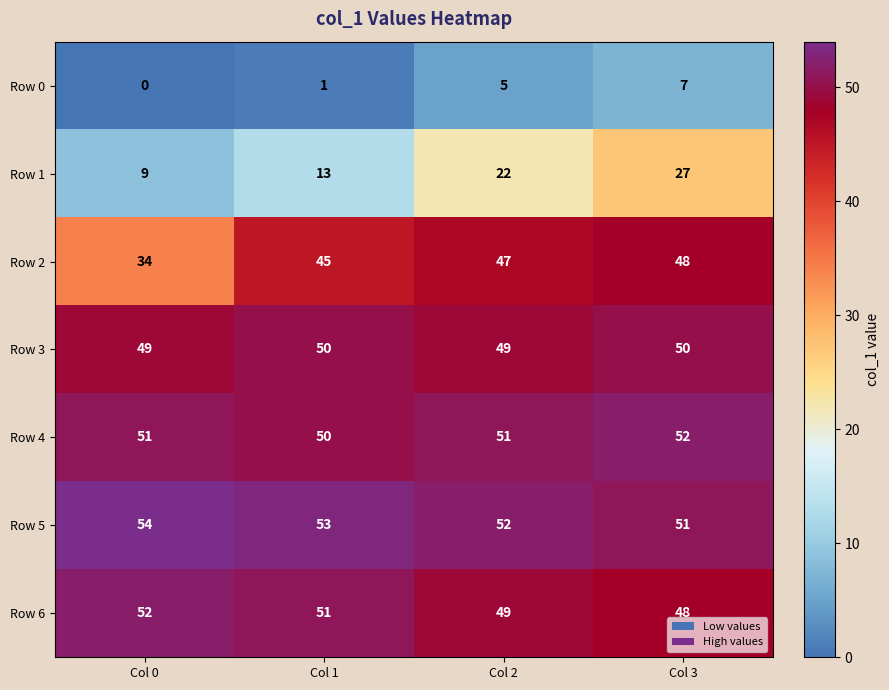

Is it true that Row 1 equals 10 at Col 3?

False